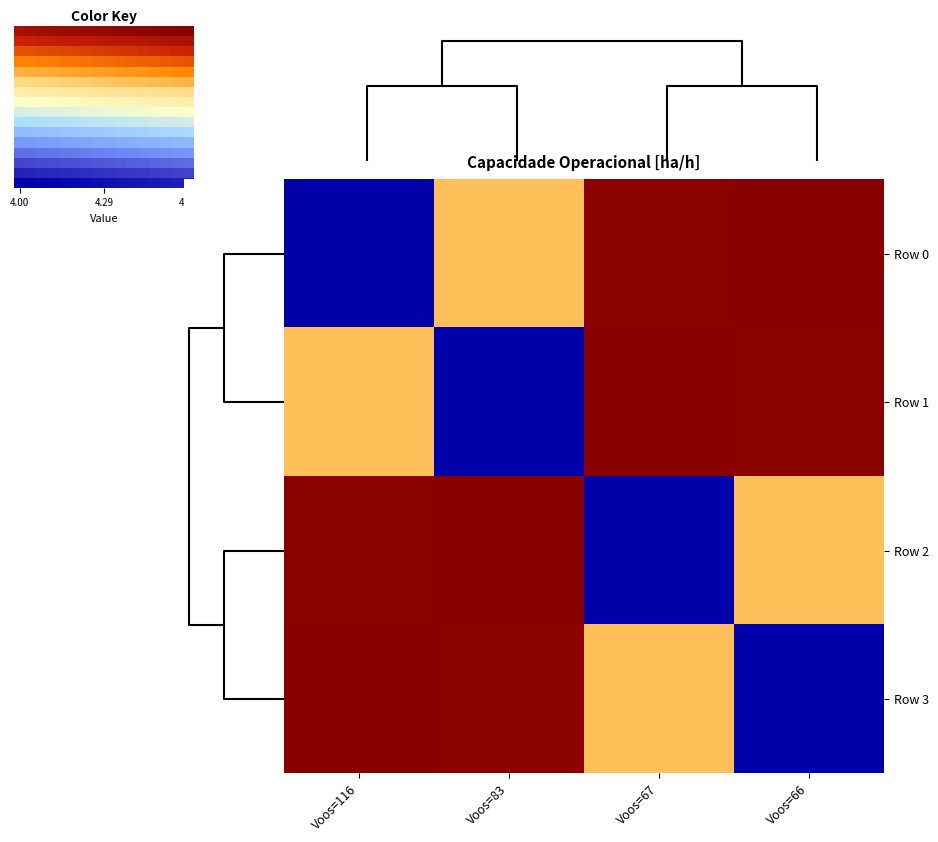

List the series in order of their peak value, highest first.

Row 0, Row 1, Row 2, Row 3